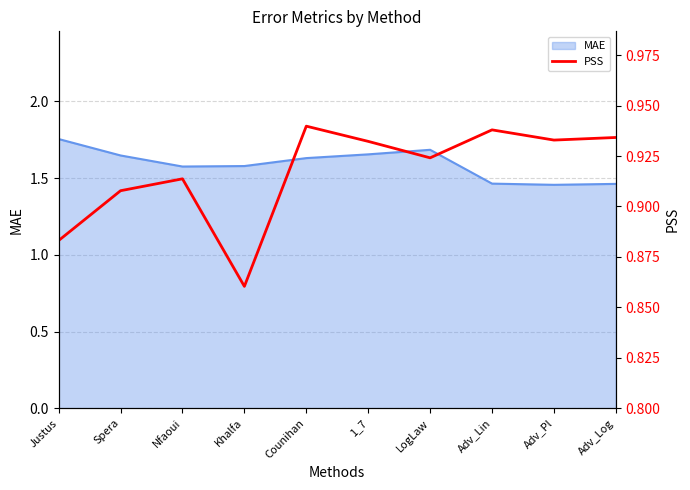

How many categories are shown in the chart?

10